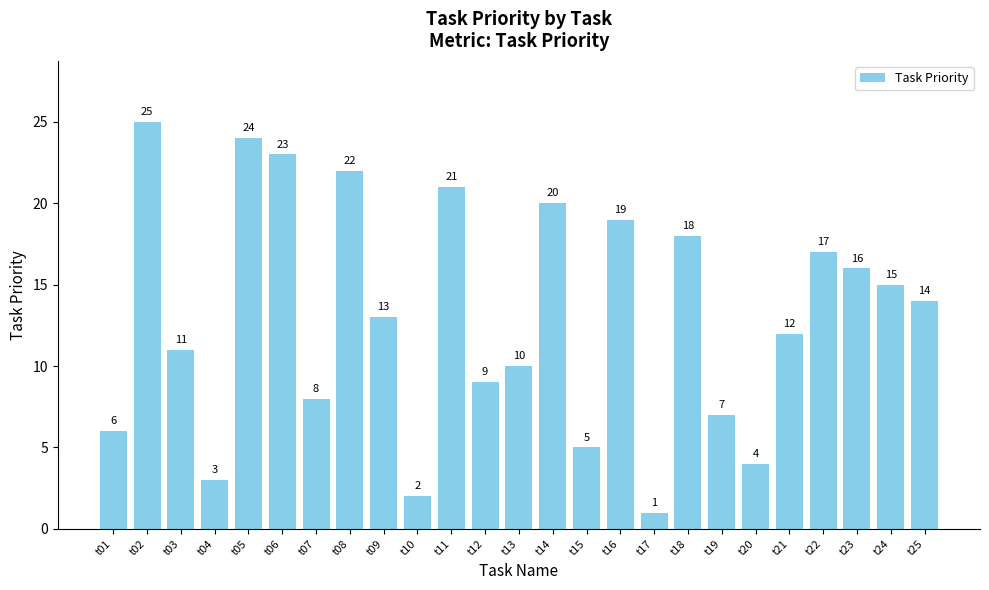

What is the difference between the second highest and minimum values?

23